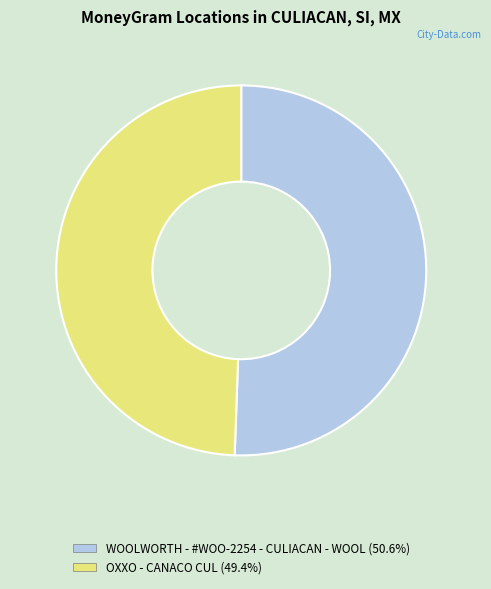

Is the sum of WOOLWORTH - #WOO-2254 - CULIACAN - WOOL and OXXO - CANACO CUL greater than half?

Yes